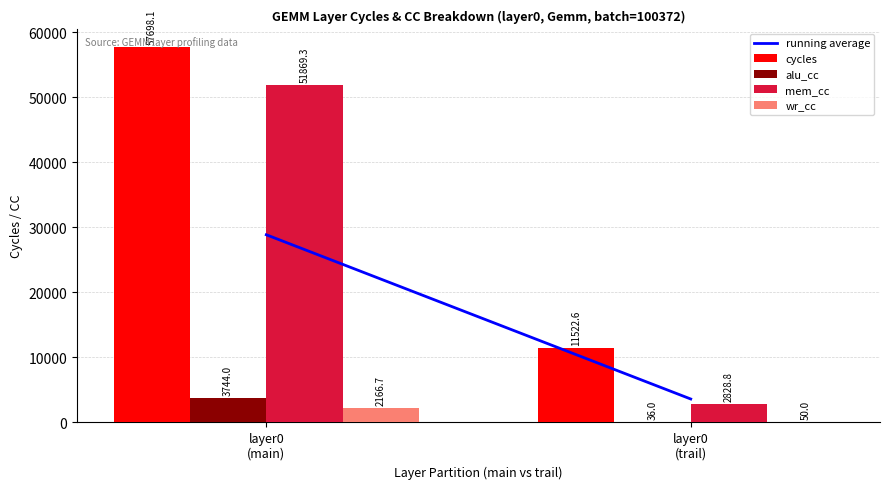

True or false: alu_cc has a value of 3744.0 at layer0
(main).

True